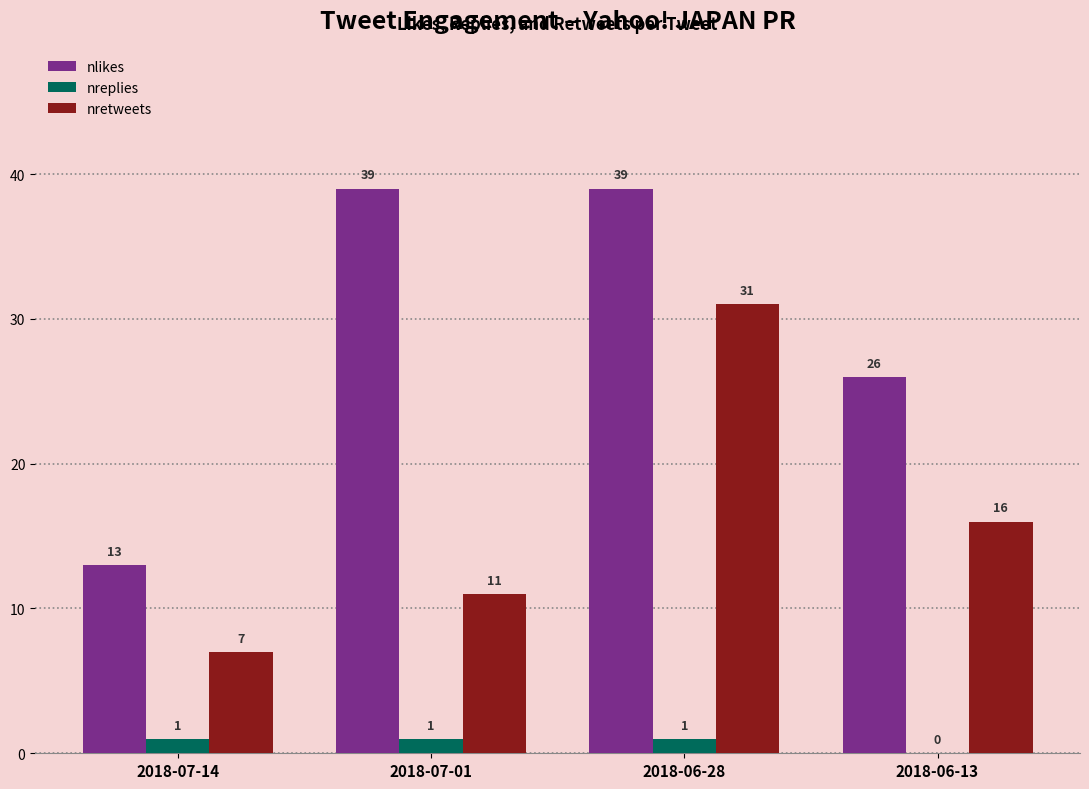

Are the bars grouped side by side (vs. stacked)?

Yes